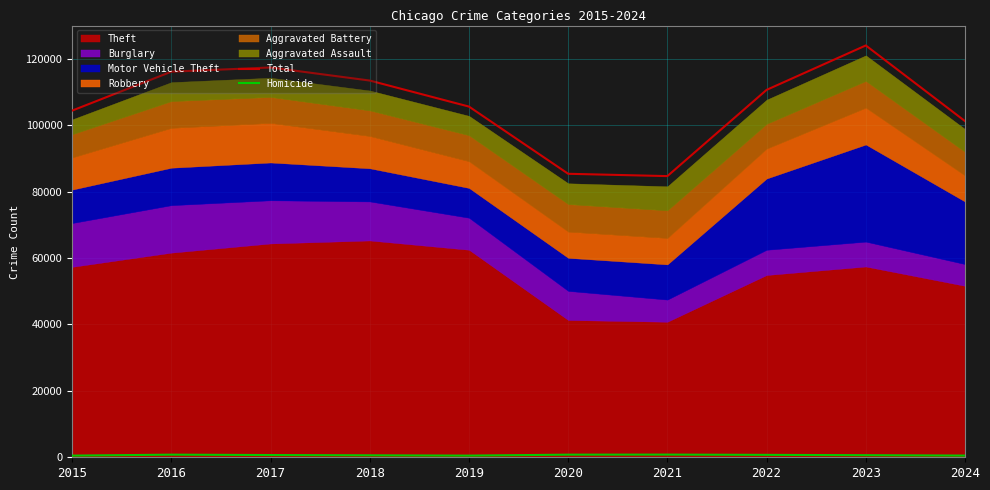

The Homicide series shows 314 at 2015. True or false?

False